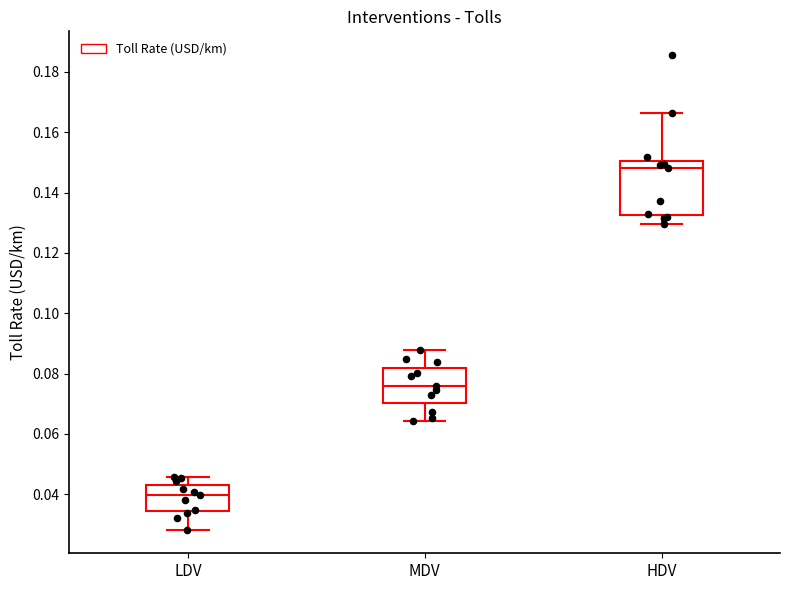

Reading left to right, read every box against the y-axis: the position of its median line, the range the box covers, and the ends of its whiskers. The values are not printed on the chart, so give them approximately, as read against the axis.

LDV: median 0.040, box 0.034 to 0.044, whiskers 0.028 to 0.046
MDV: median 0.076, box 0.070 to 0.082, whiskers 0.064 to 0.088
HDV: median 0.148, box 0.132 to 0.150, whiskers 0.130 to 0.166